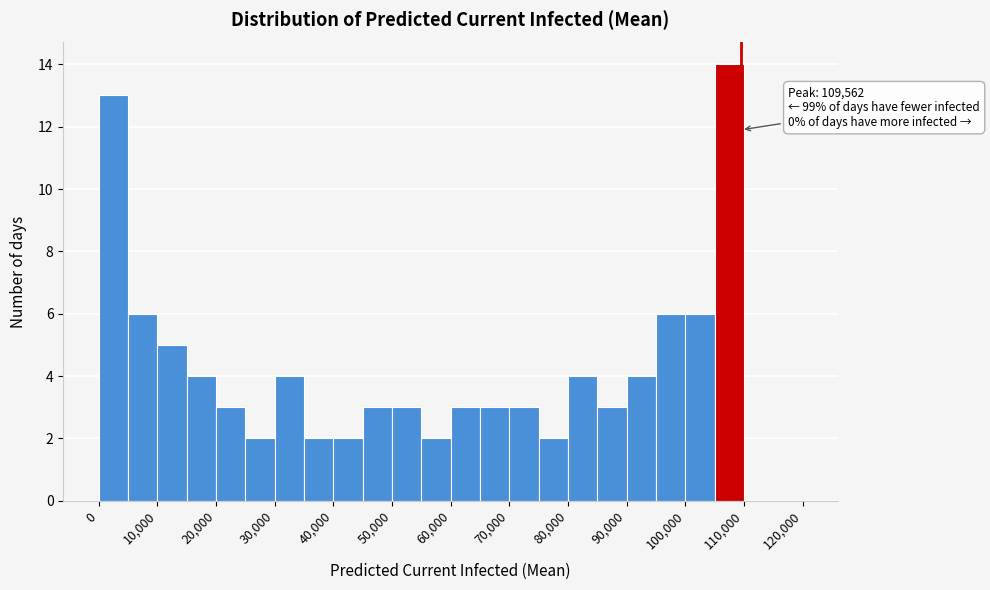

Which range on the x-axis has the tallest bar?

105000 to 110000